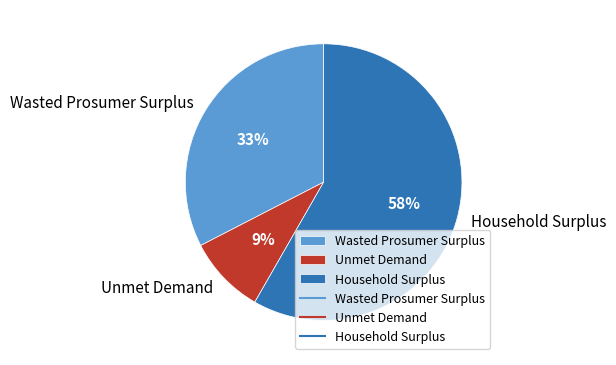

Count the number of slices in the pie.

3